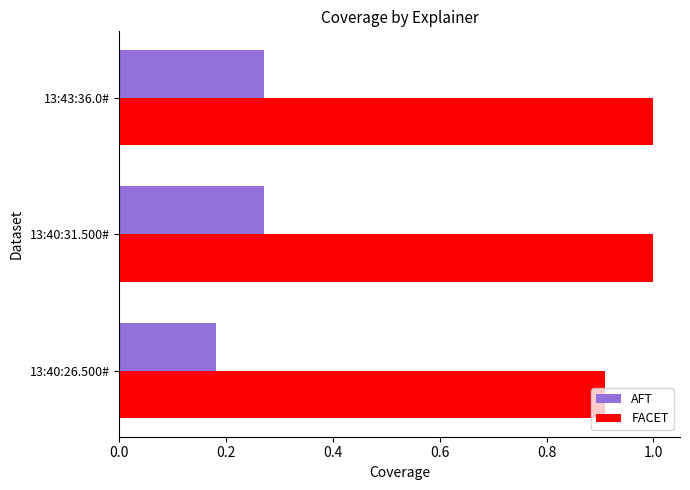

What is the sum of all AFT values?

0.7